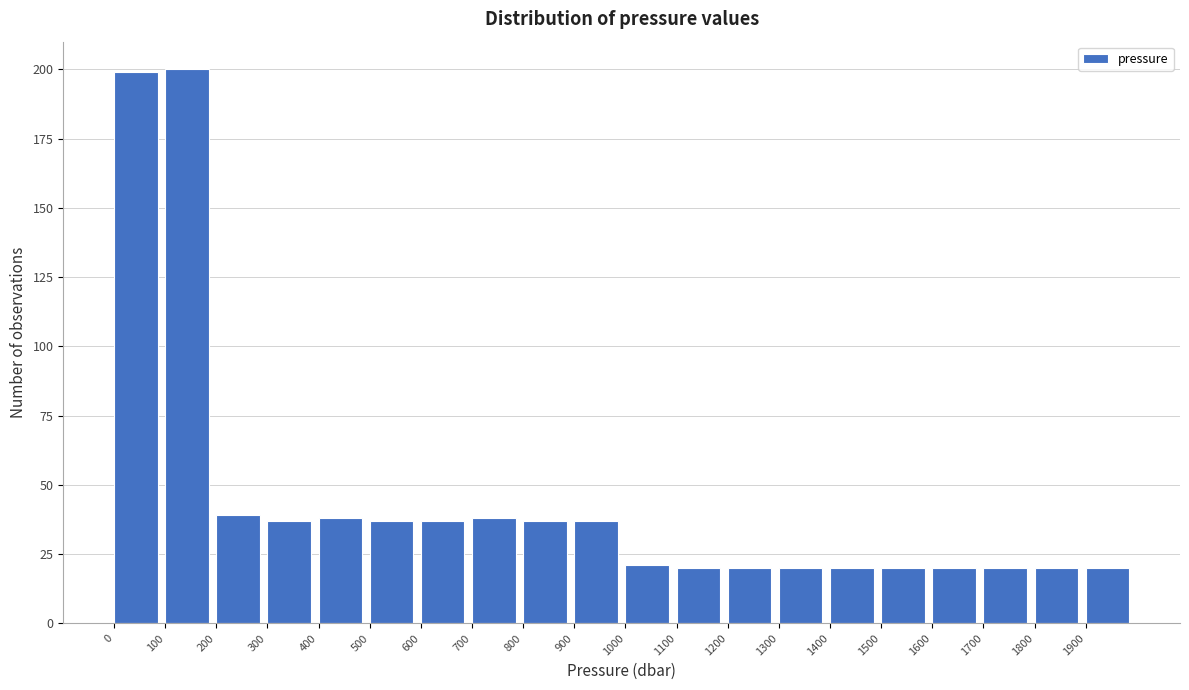

What is the height of the bar covering 500 to 600 on the x-axis? The values are not printed on the chart, so give them approximately, as read against the axis.

35